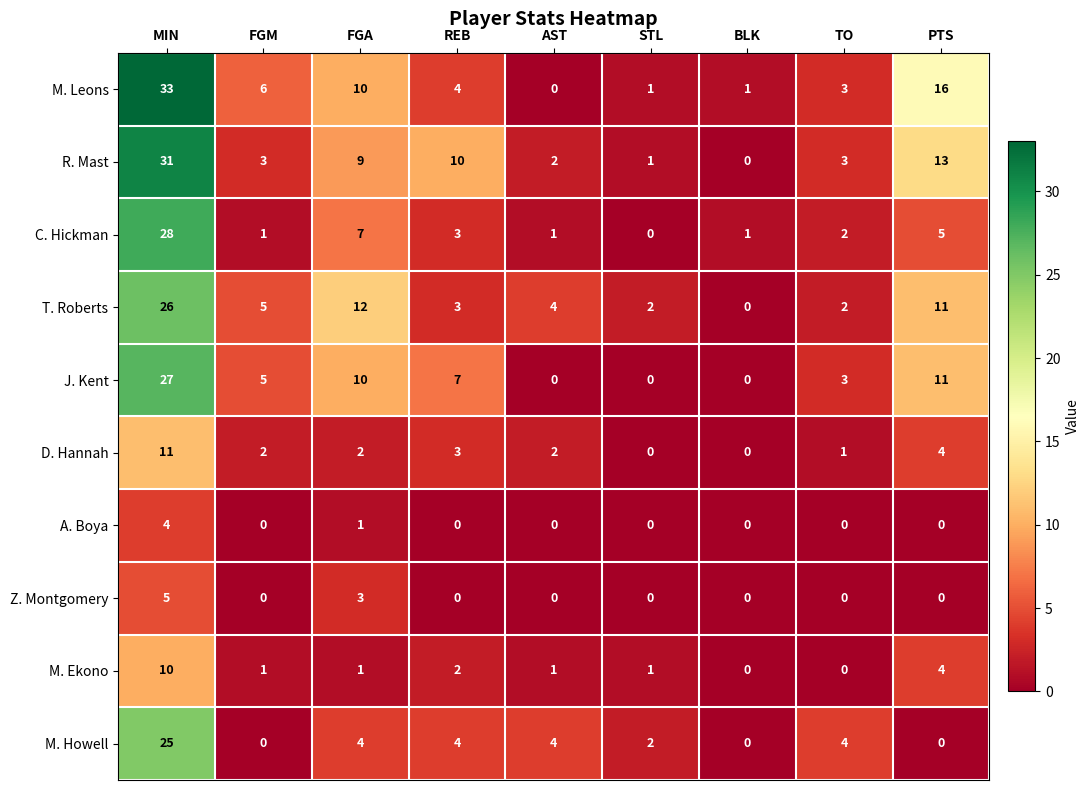

At which category does the chart reach its peak across all series?

MIN